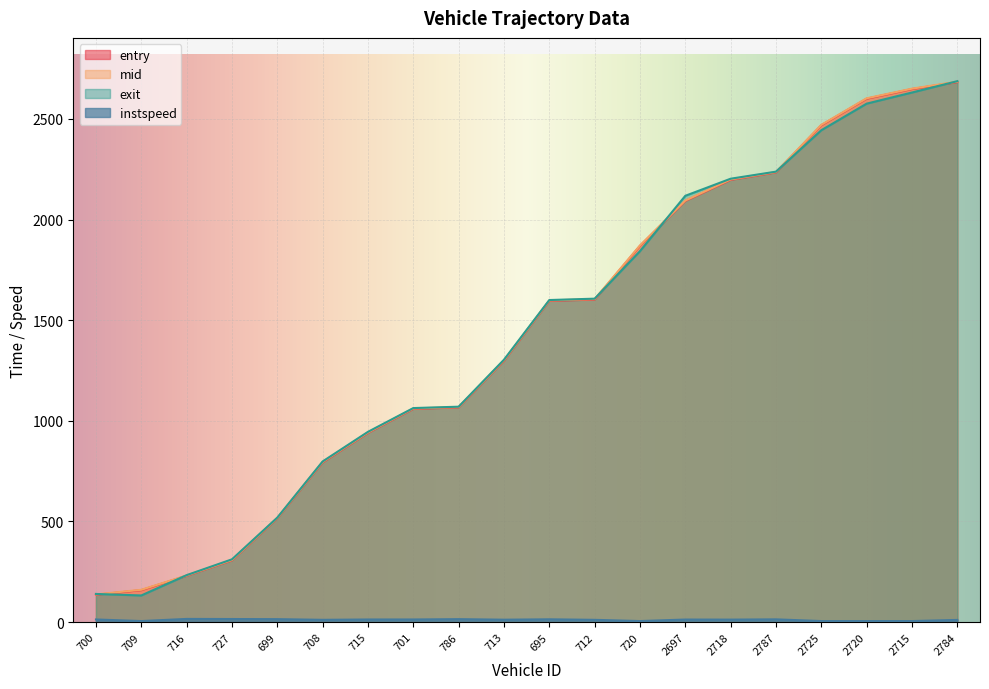

At how many categories does at least one series exceed 2020?

7